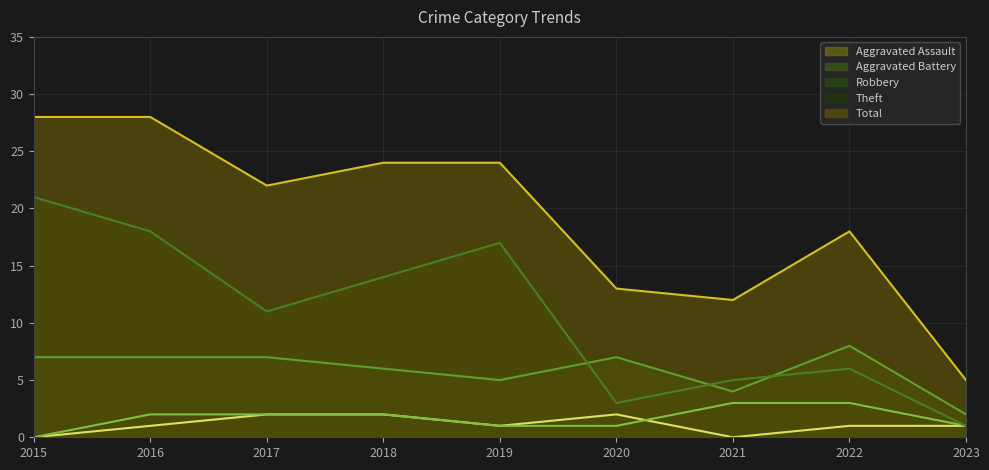

What is the difference between the highest and lowest values at 2022?

17